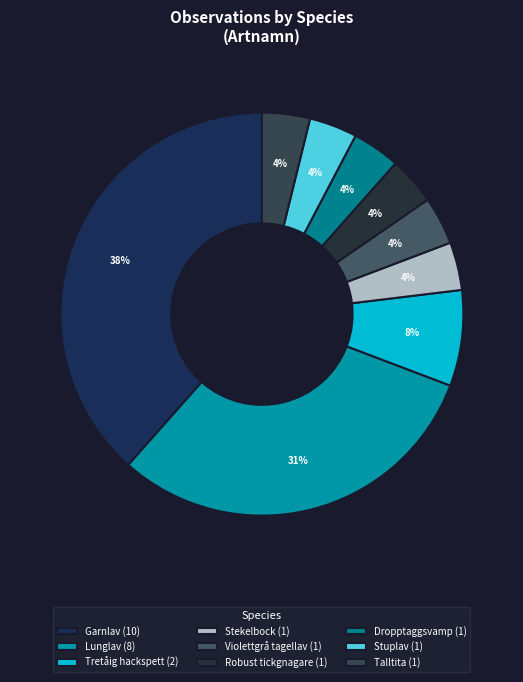

To the nearest percent, what percentage of the pie is Dropptaggsvamp?

4%